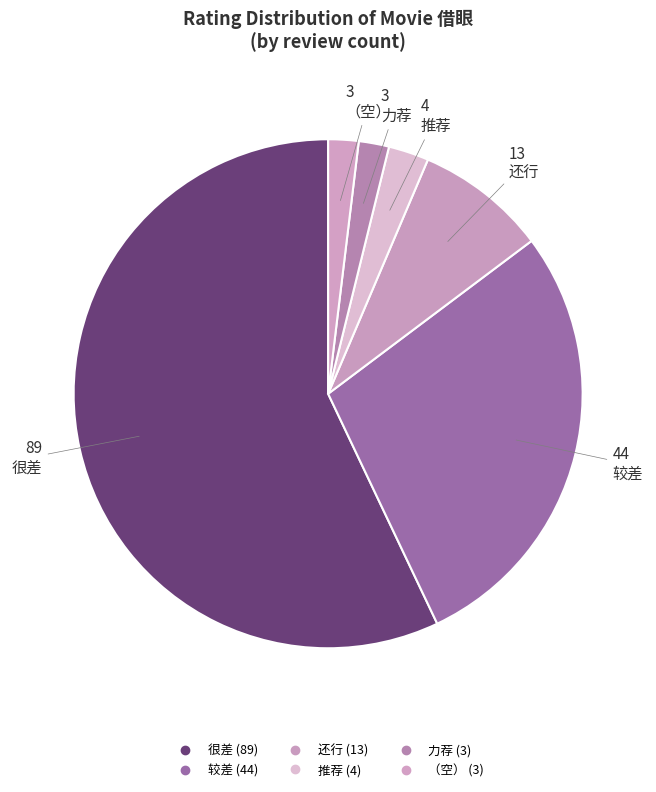

Which category has the smallest portion of the pie?

力荐